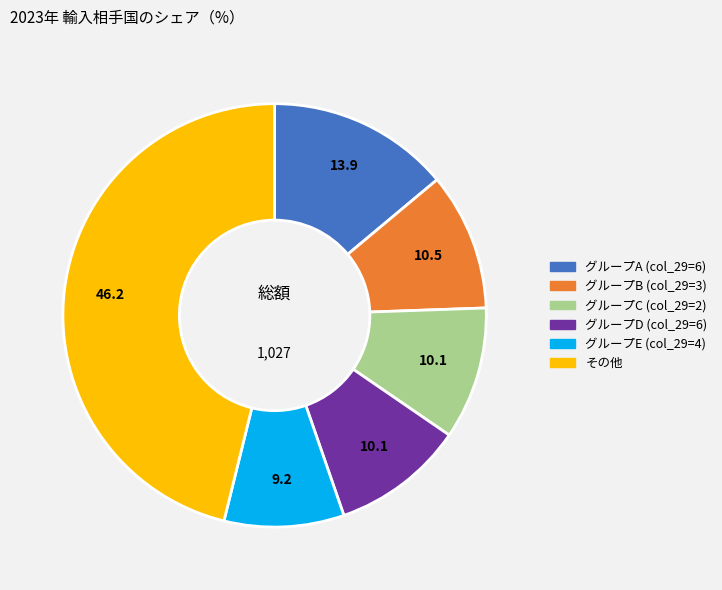

How many slices are in this pie chart?

6